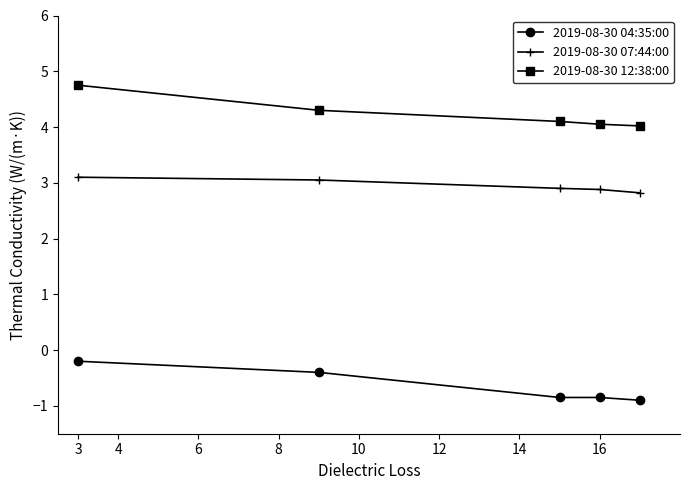

True or false: 2019-08-30 12:38:00 and 2019-08-30 04:35:00 cross at least once.

False